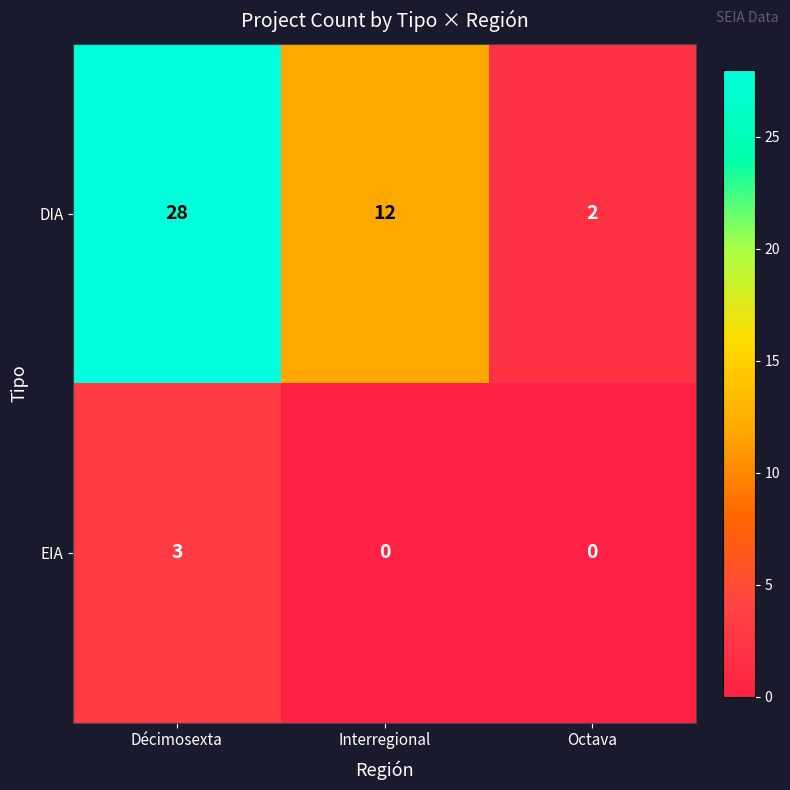

Rank the series by their average value, from highest to lowest.

DIA, EIA